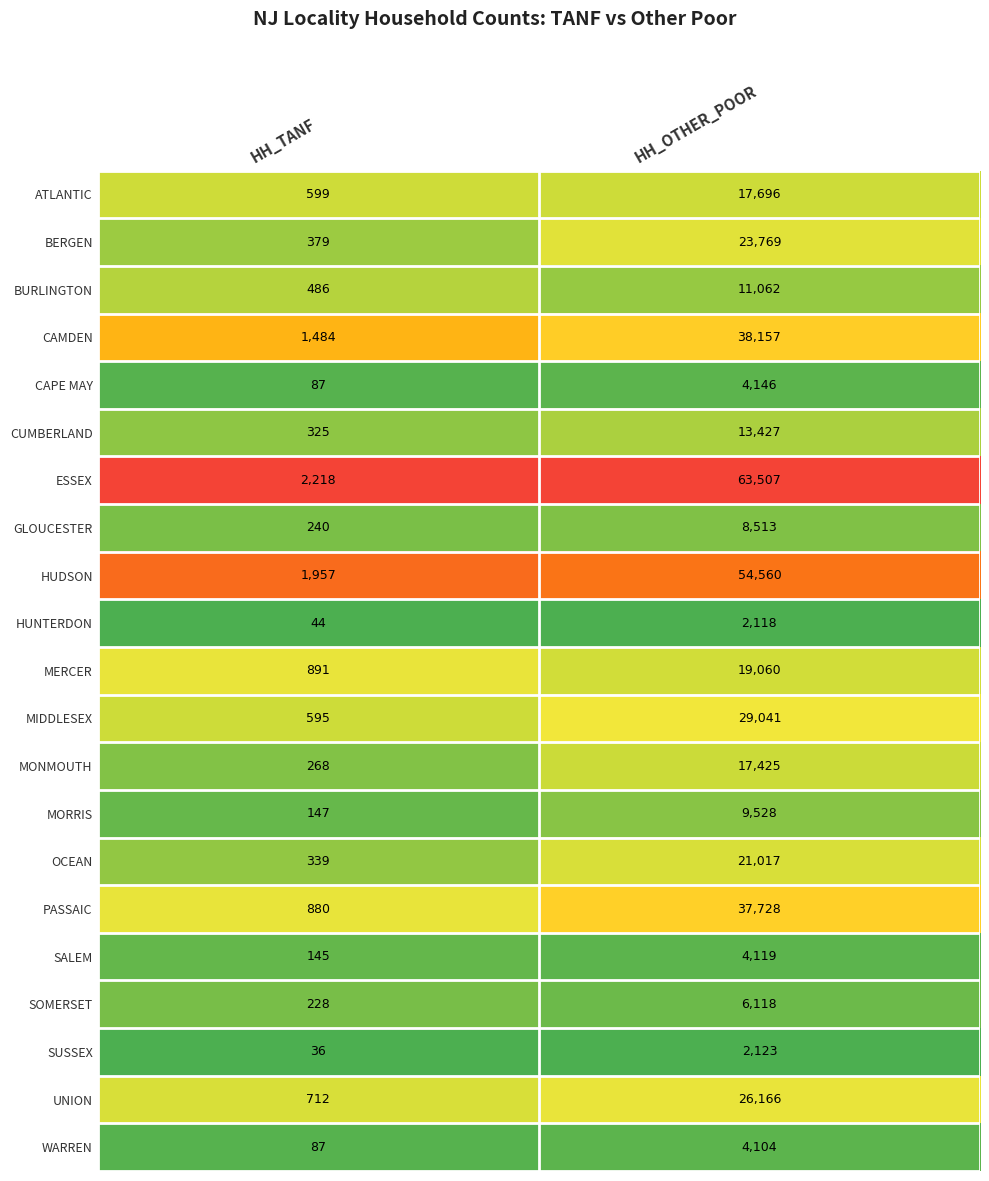

True or false: WARREN has a value of 6402 at HH_OTHER_POOR.

False